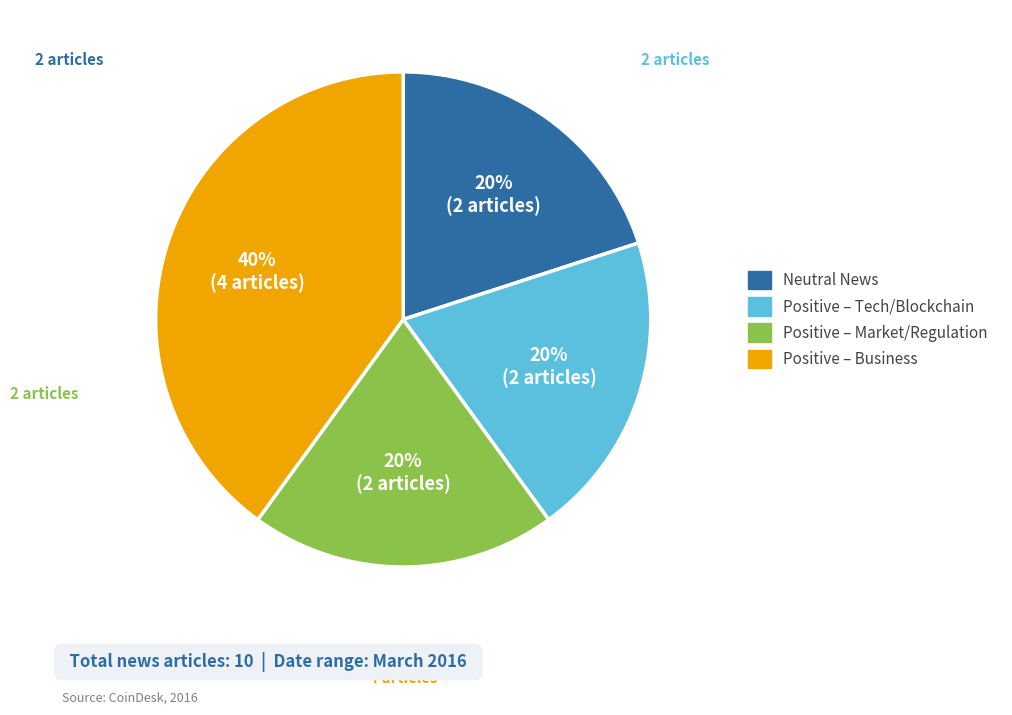

How many segments does this pie chart have?

4